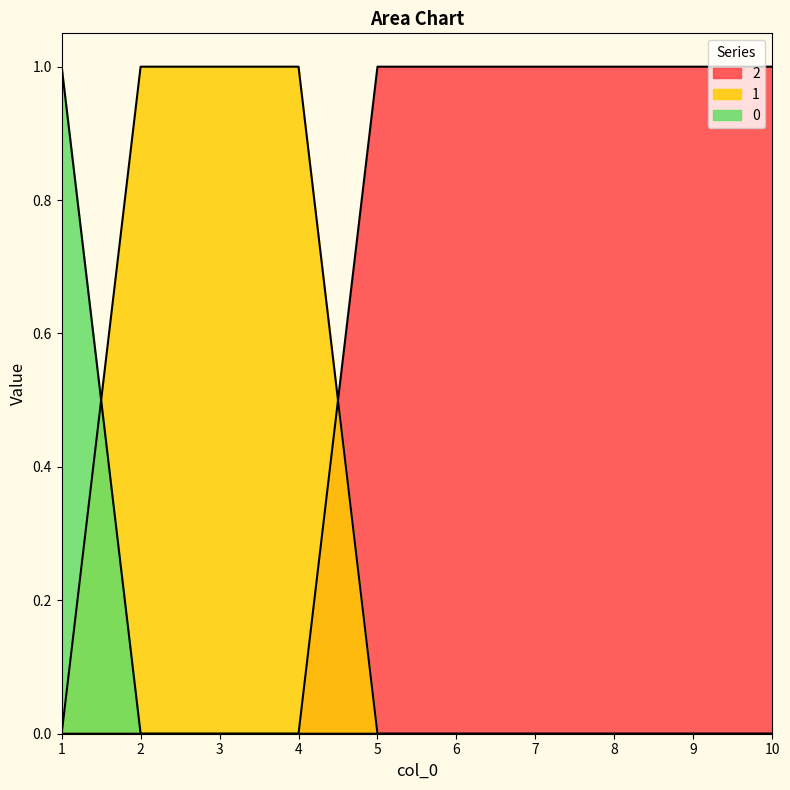

How many lines are shown in the chart?

3